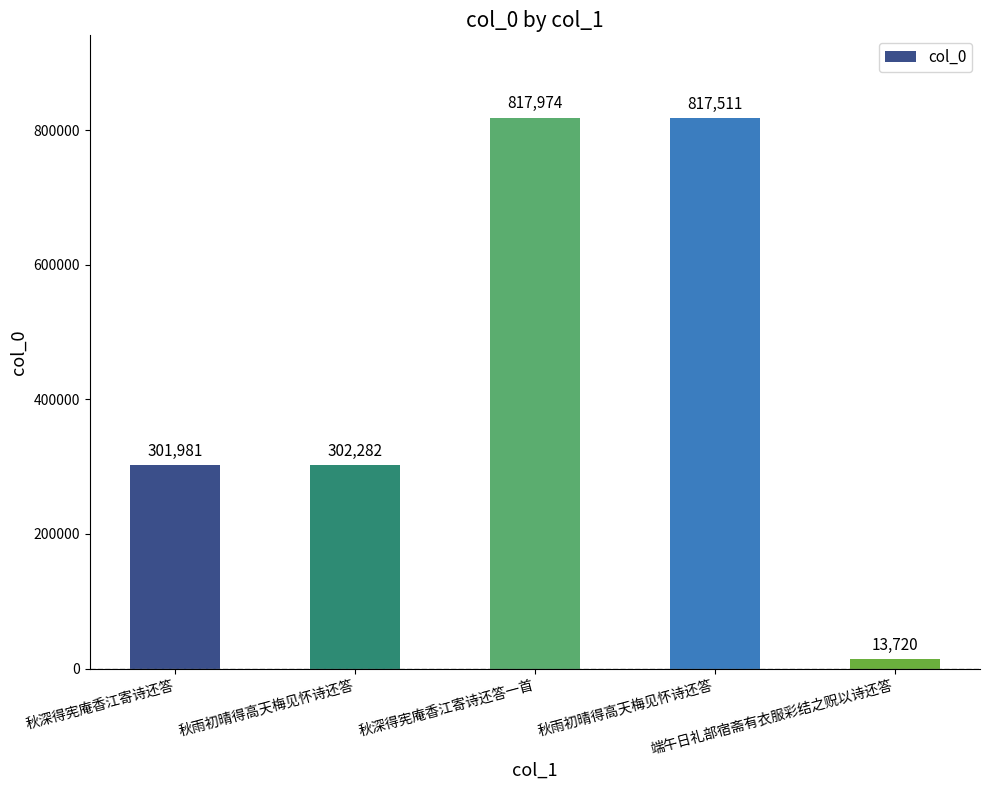

Which has a higher value, 秋雨初晴得高天梅见怀诗还答 or 秋雨初晴得高天梅见怀诗还答?

秋雨初晴得高天梅见怀诗还答